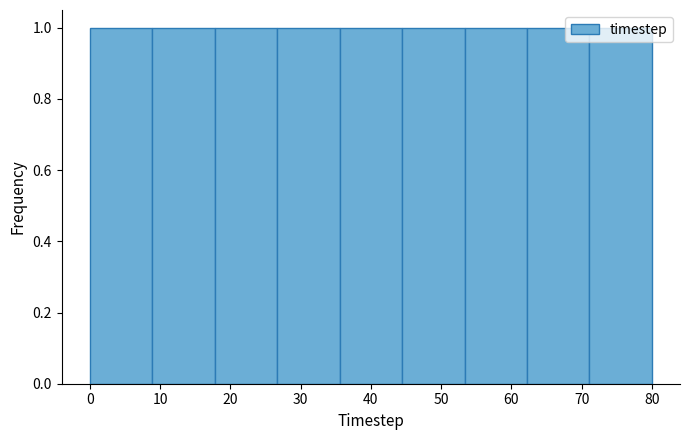

Reading left to right, list every bar in this chart as the range it spans on the x-axis followed by its height. Neither the bar edges nor the heights are printed on the chart, so give them approximately, as read against the axes.

0 to 9: 1
9 to 18: 1
18 to 27: 1
27 to 36: 1
36 to 44: 1
44 to 53: 1
53 to 62: 1
62 to 71: 1
71 to 80: 1